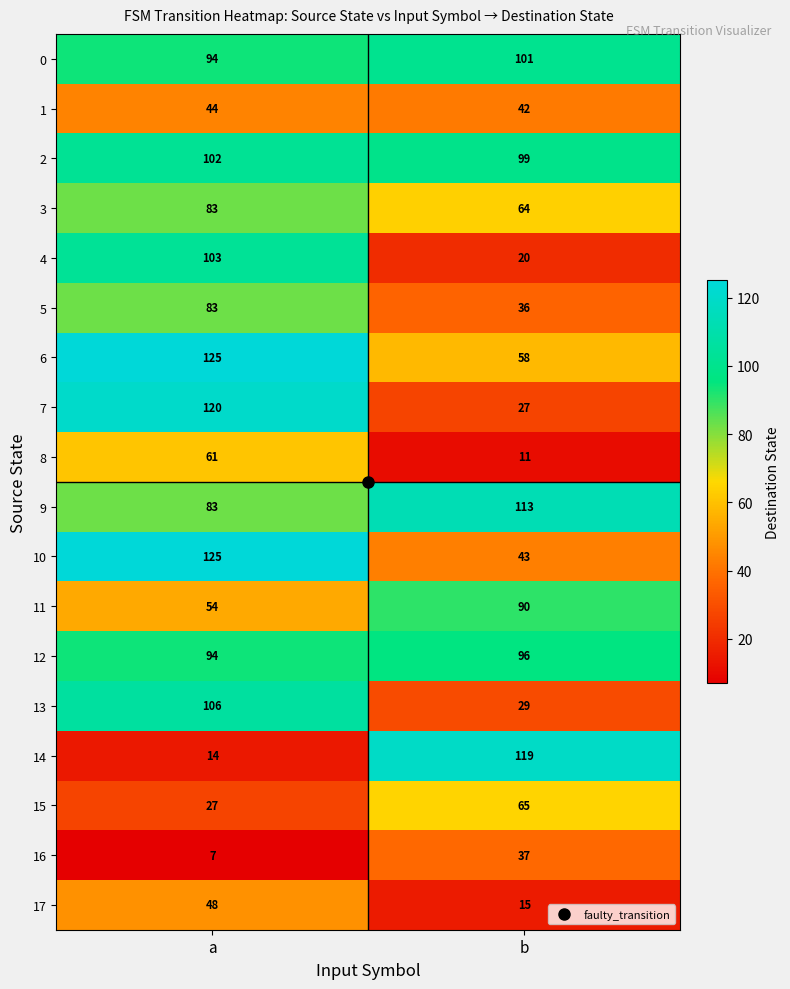

At which category does the chart reach its minimum across all series?

a